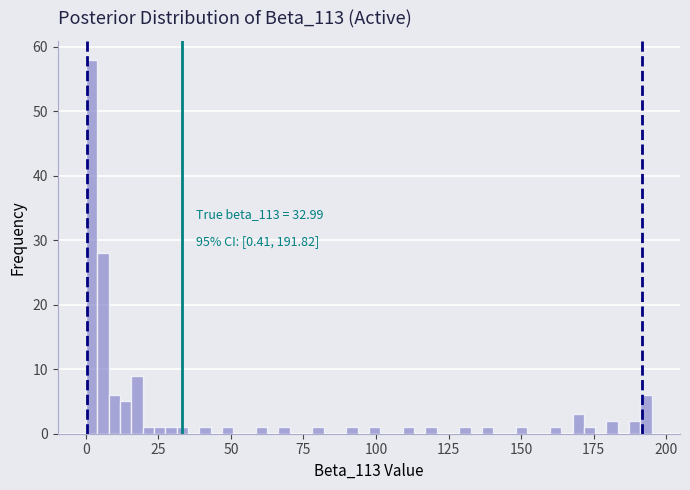

Read against the x-axis, roughly where is the centre of the tallest bar?

0